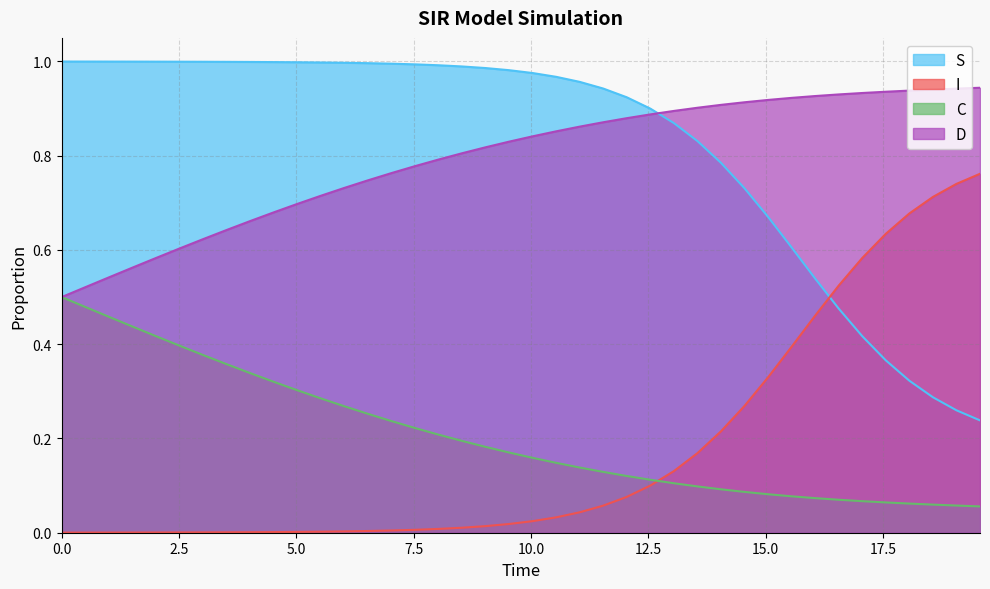

True or false: I has more than 2 points higher than both neighbors.

False